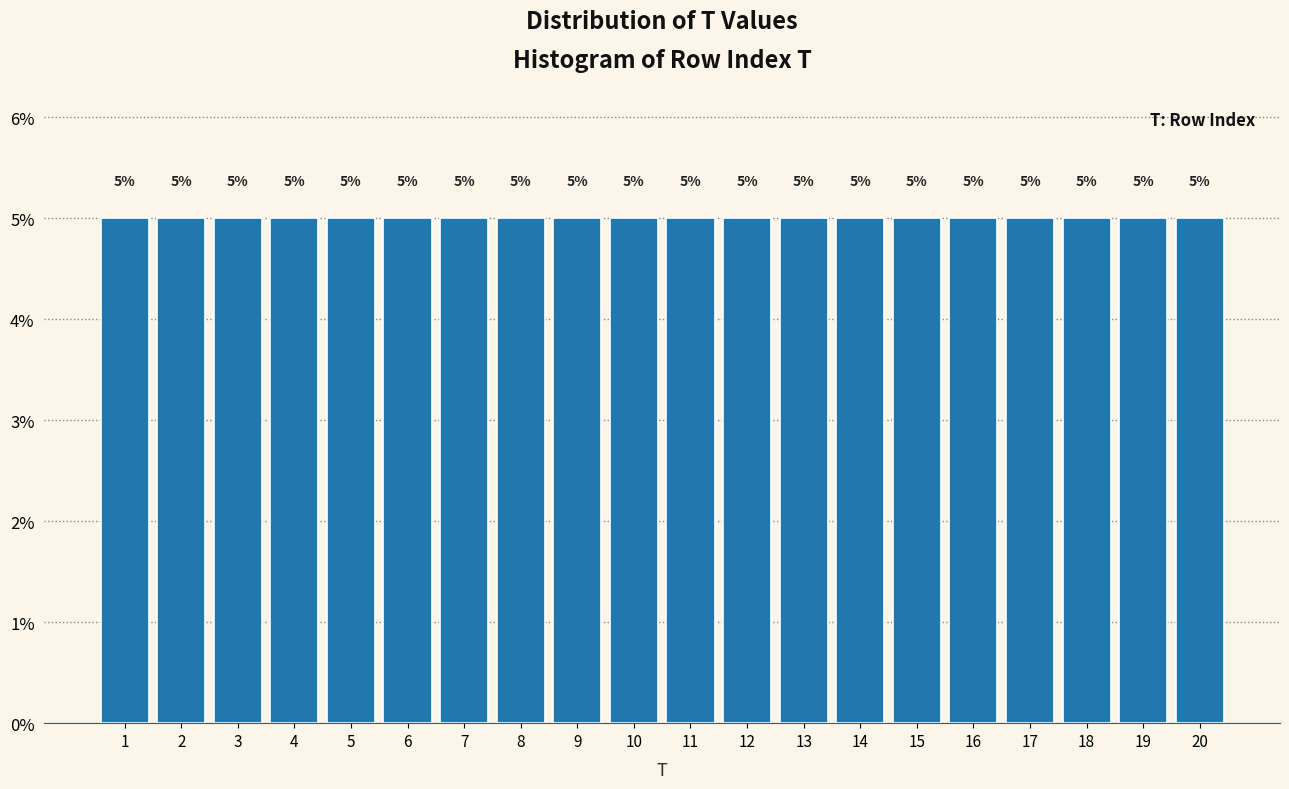

Reading left to right, list every bar in this chart as the range it spans on the x-axis followed by its height.

0.5 to 1.5: 5
1.5 to 2.5: 5
2.5 to 3.5: 5
3.5 to 4.5: 5
4.5 to 5.5: 5
5.5 to 6.5: 5
6.5 to 7.5: 5
7.5 to 8.5: 5
8.5 to 9.5: 5
9.5 to 10.5: 5
10.5 to 11.5: 5
11.5 to 12.5: 5
12.5 to 13.5: 5
13.5 to 14.5: 5
14.5 to 15.5: 5
15.5 to 16.5: 5
16.5 to 17.5: 5
17.5 to 18.5: 5
18.5 to 19.5: 5
19.5 to 20.5: 5